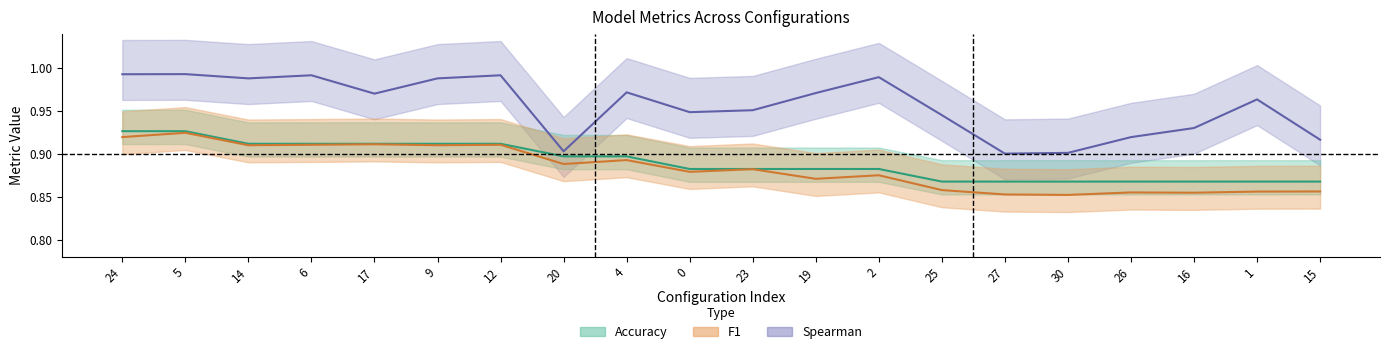

The accuracy series shows 0.9 at 16. True or false?

True